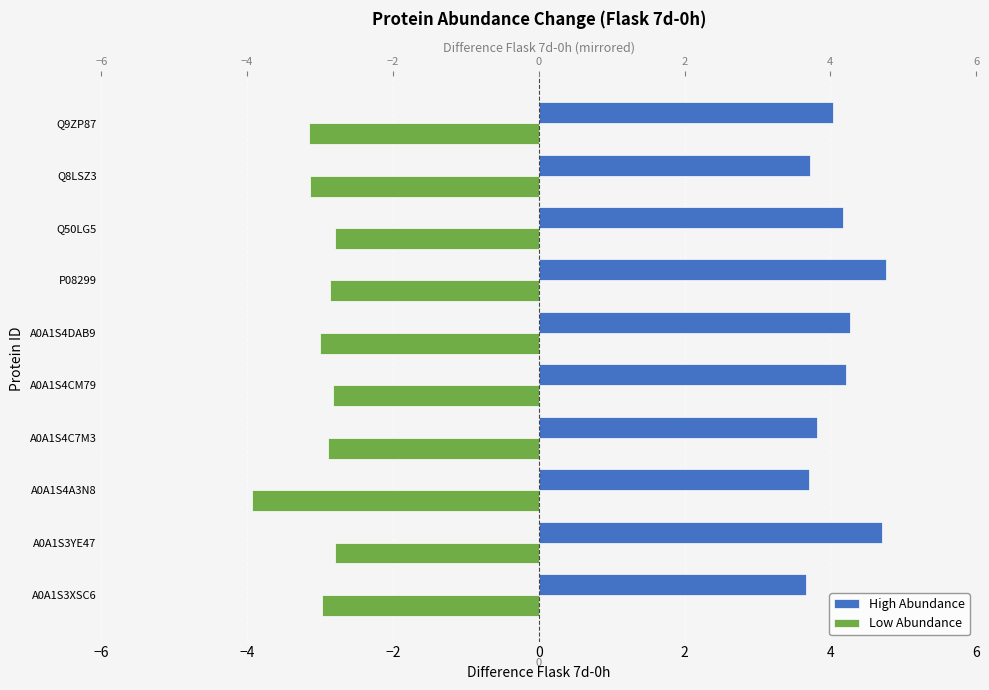

Reading right to left, list all the values displayed in this chart.

High Abundance: 4.0	3.7	4.2	4.8	4.3	4.2	3.8	3.7	4.7	3.7
Low Abundance: -3.1	-3.1	-2.8	-2.9	-3.0	-2.8	-2.9	-3.9	-2.8	-3.0